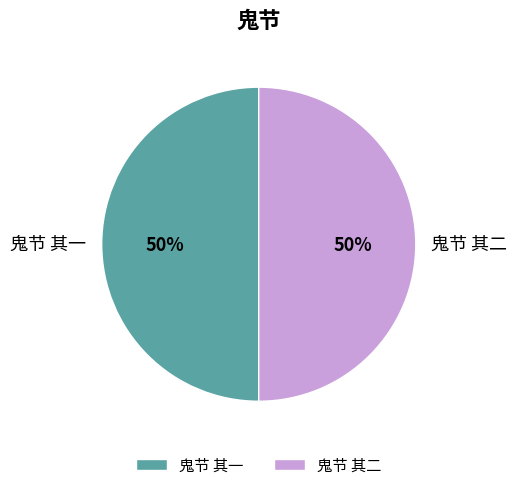

How many segments does this pie chart have?

2